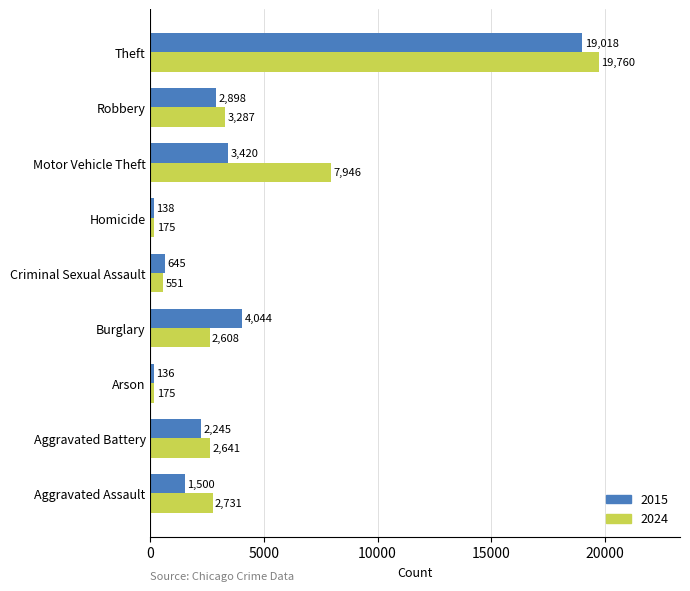

What is the difference between the 2015 values at Robbery and Burglary?

1146